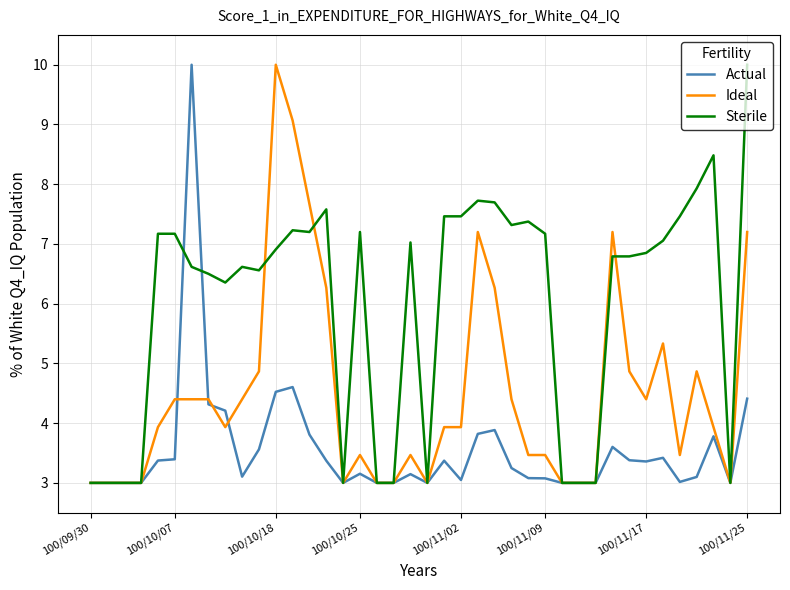

Rank the series by their average value, from lowest to highest.

Actual, Ideal, Sterile